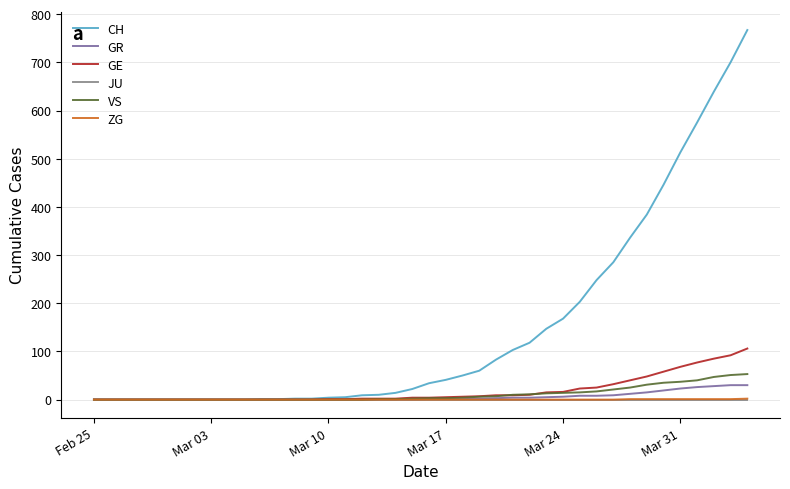

At how many categories does at least one series exceed 669?

2